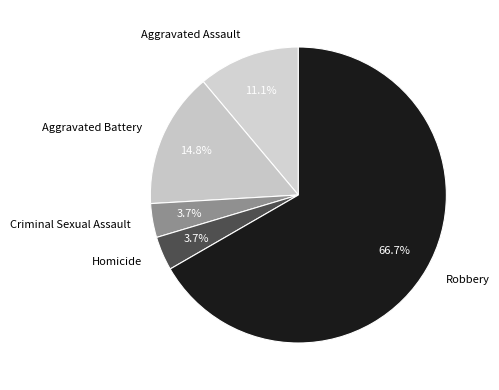

How much of the chart is everything except Aggravated Battery?

85.2%